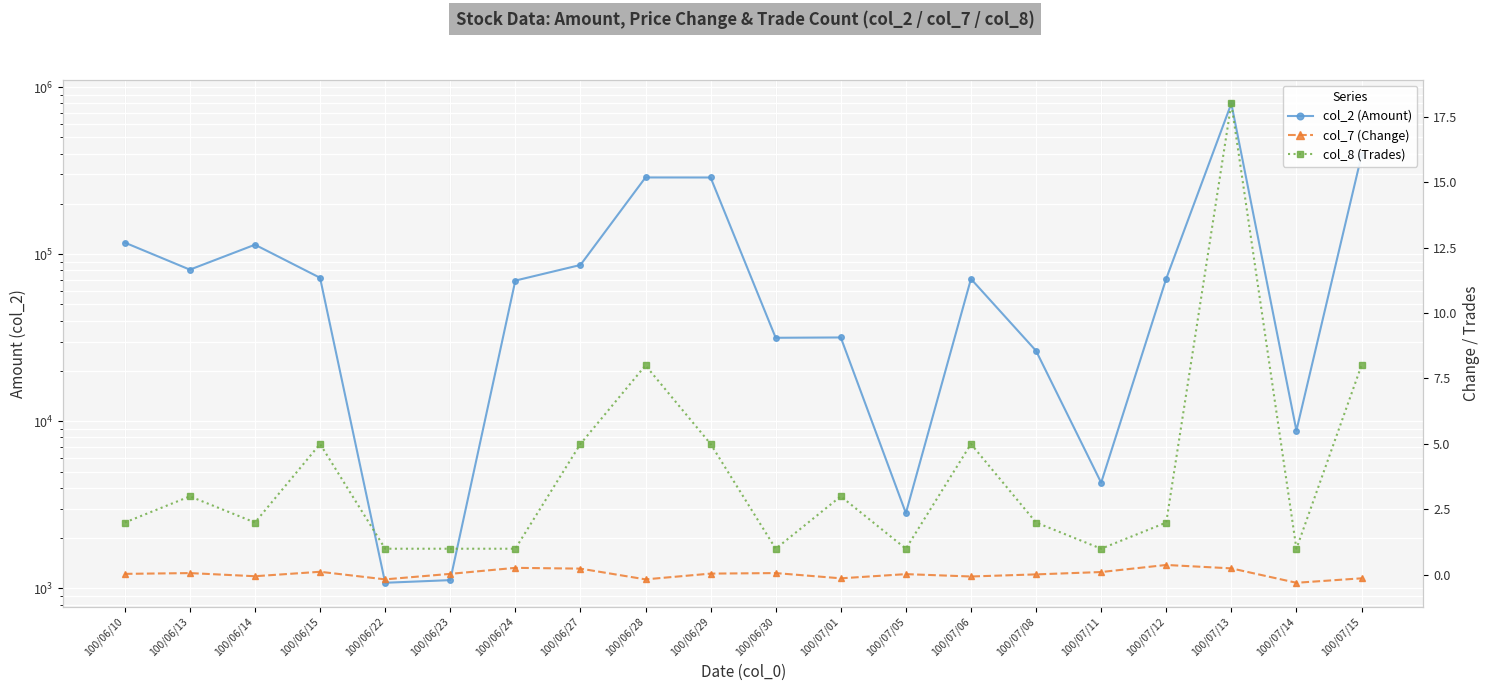

How many distinct data groups are displayed?

3